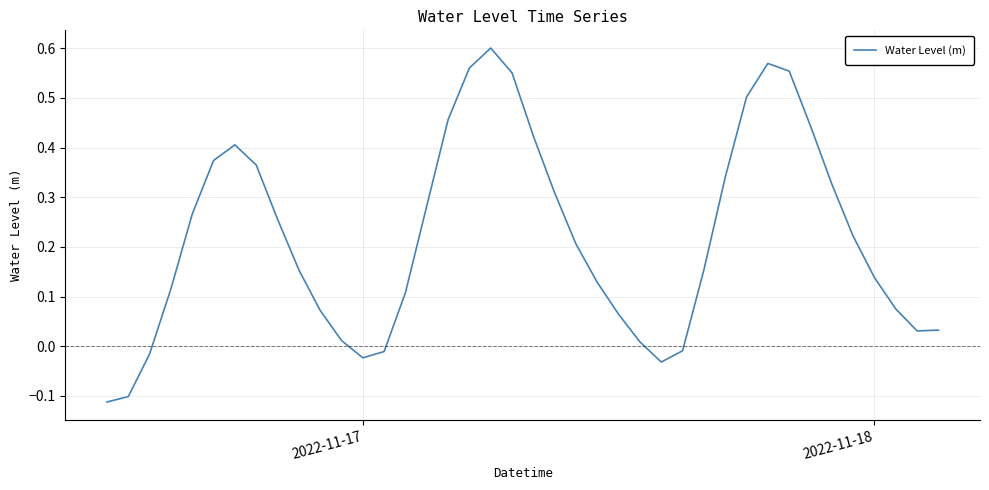

What is the minimum value shown in the chart?

-0.1